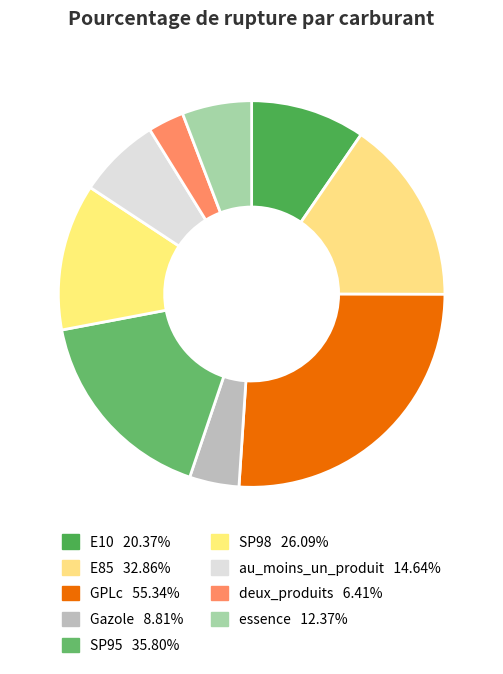

What portion of the pie excludes E85?

84.6%